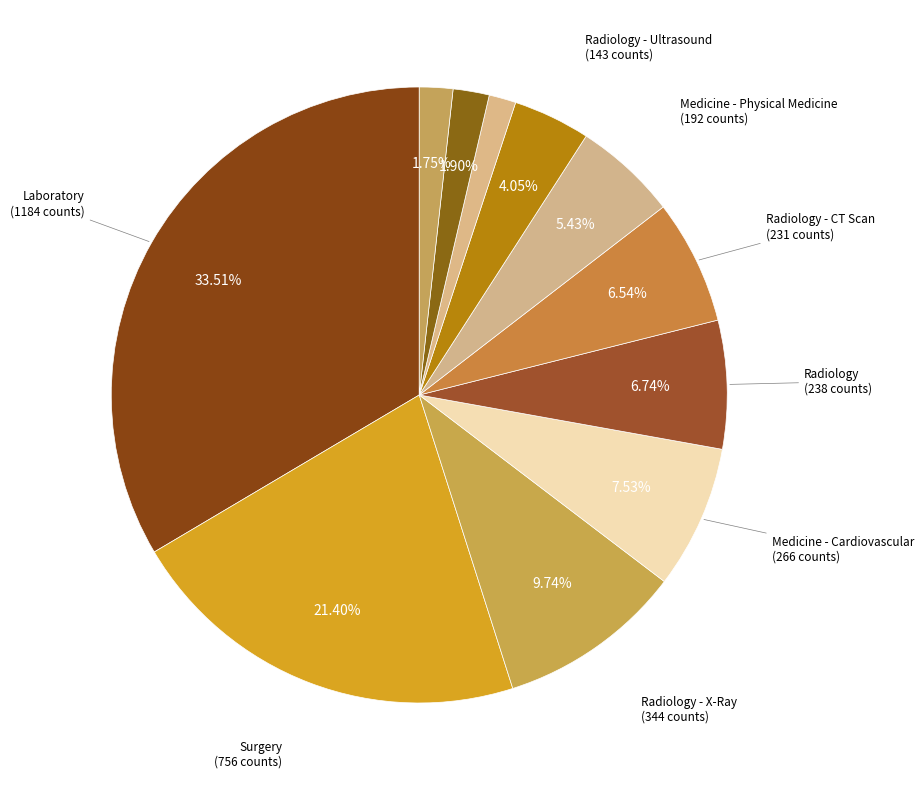

How many slices are in this pie chart?

11